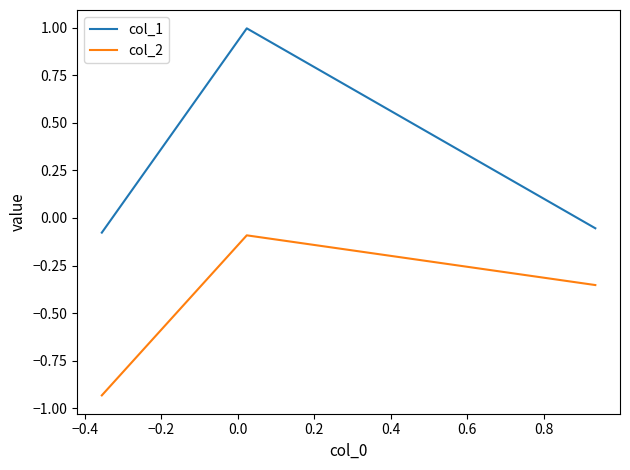

What are all the series names shown in the legend?

col_1, col_2